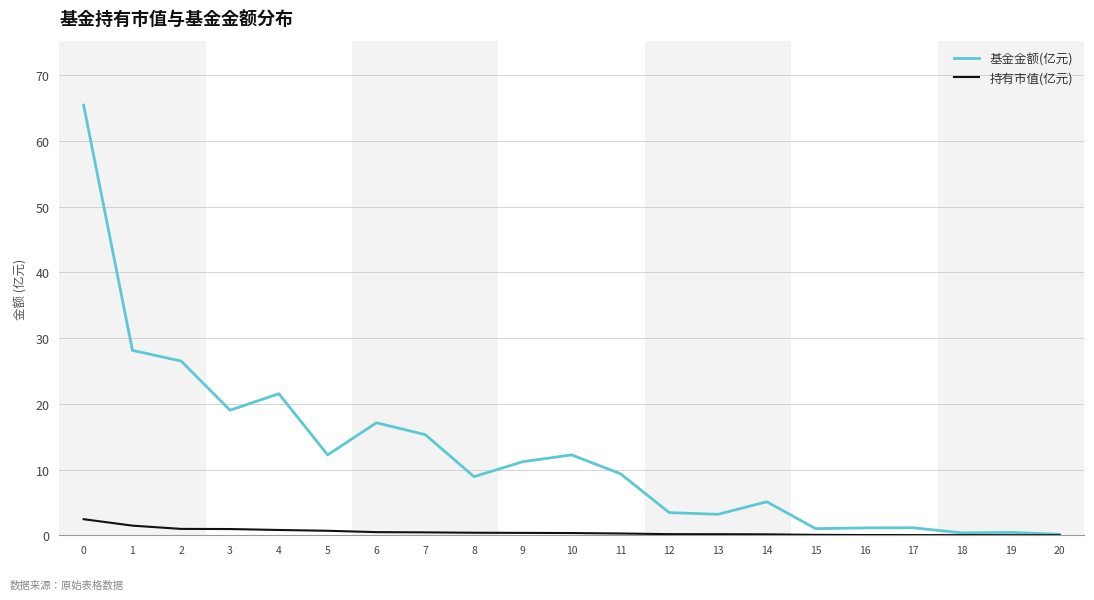

What is the highest value of the 持有市值(亿元) series?

2.4